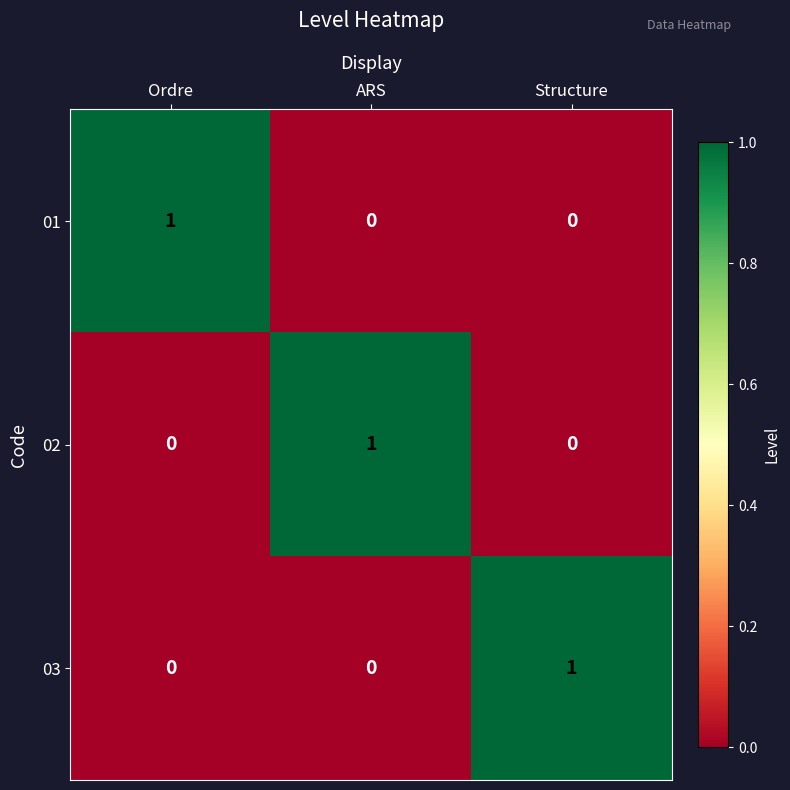

At how many categories does at least one series exceed 0?

3